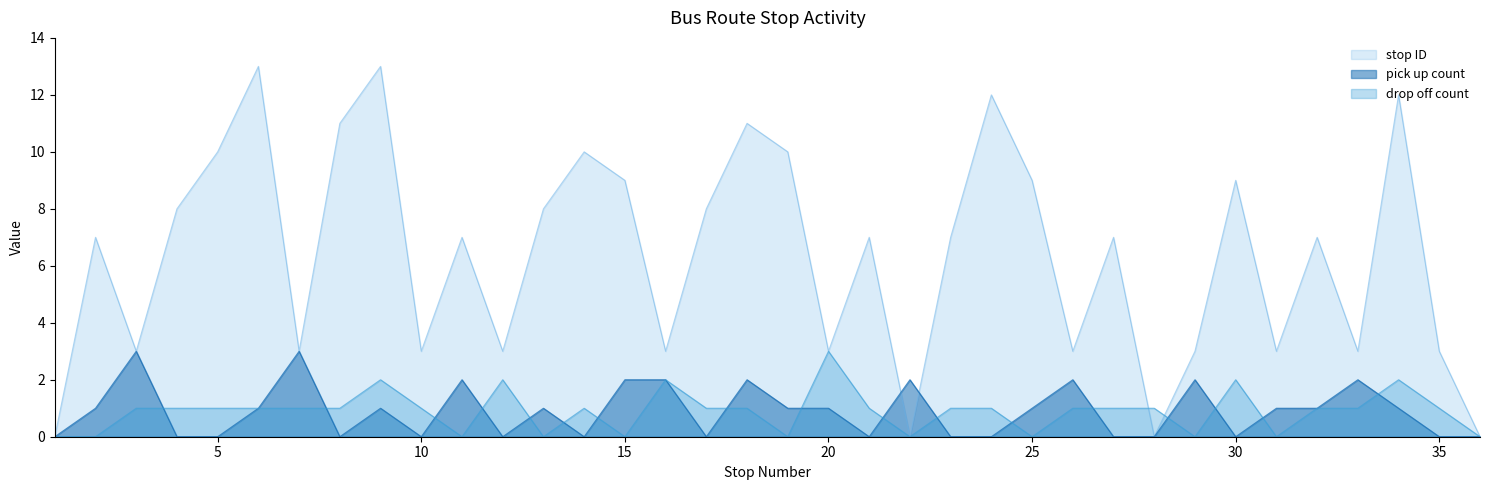

What is the difference between the highest and lowest values at 15?

9